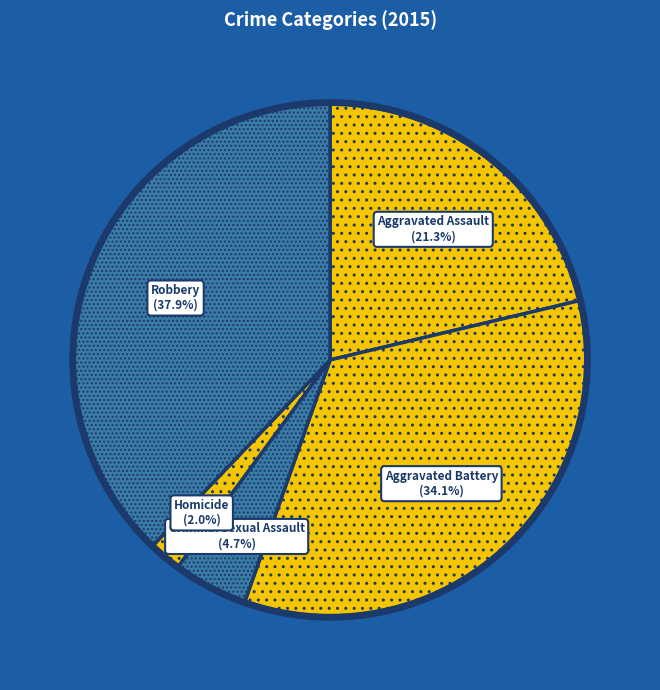

Which category has the biggest portion of the pie?

Robbery